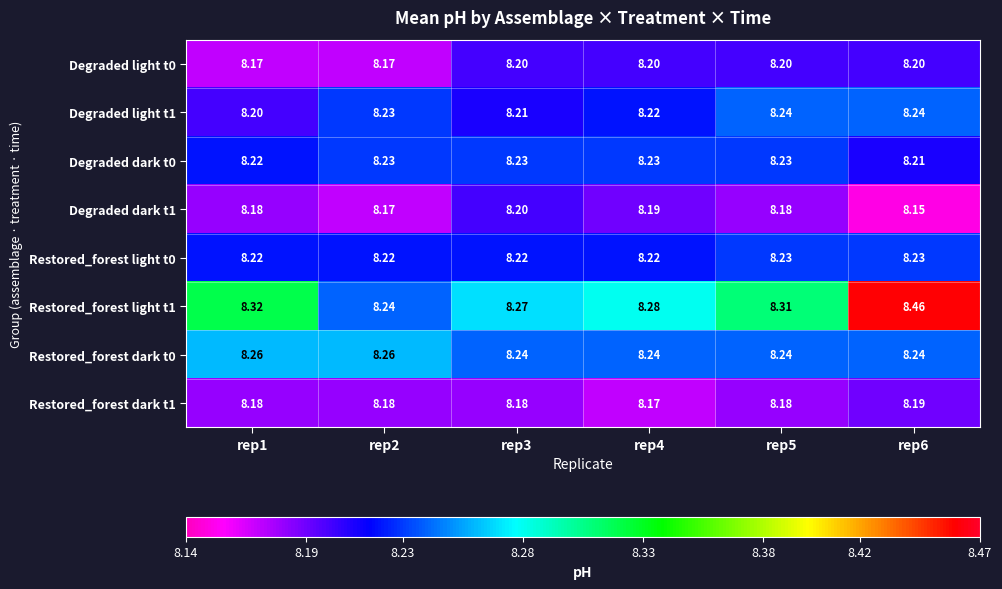

Is the value of Restored_forest dark t0 at rep1 greater than the value of Degraded light t0 at rep2?

Yes